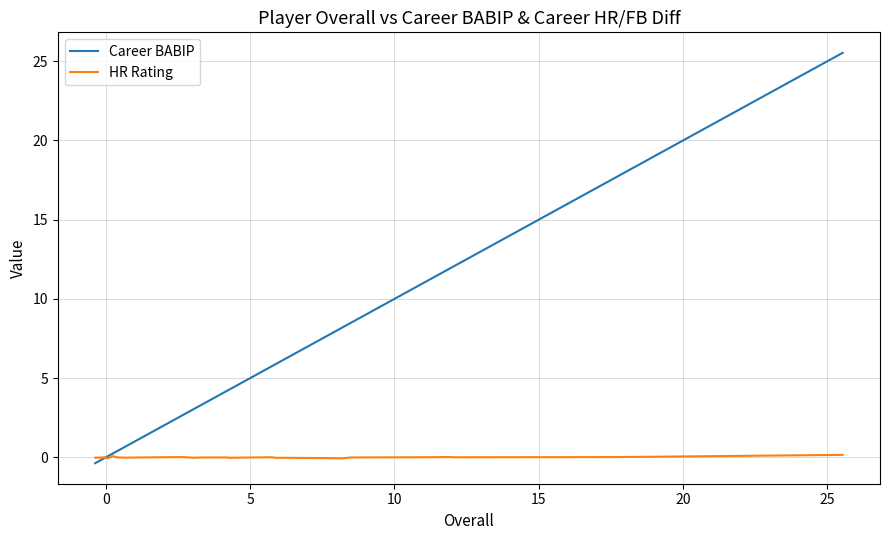

Which series has the largest total across all categories?

Career BABIP